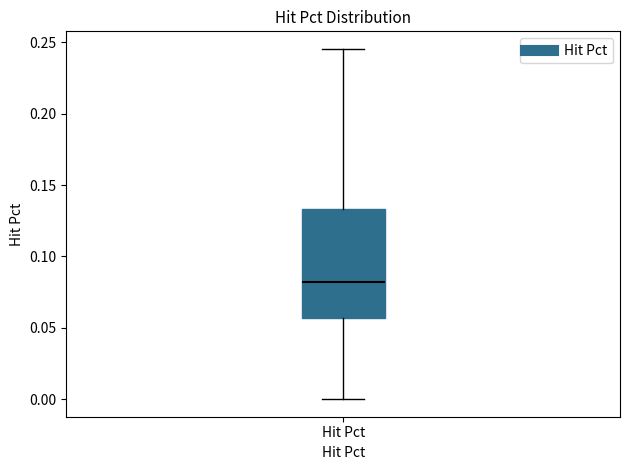

Read this box plot against the y-axis: the position of the median line, the range covered by the box, and the ends of both whiskers. The values are not printed on the chart, so give them approximately, as read against the axis.

median 0.080, box 0.055 to 0.135, whiskers 0.000 to 0.245